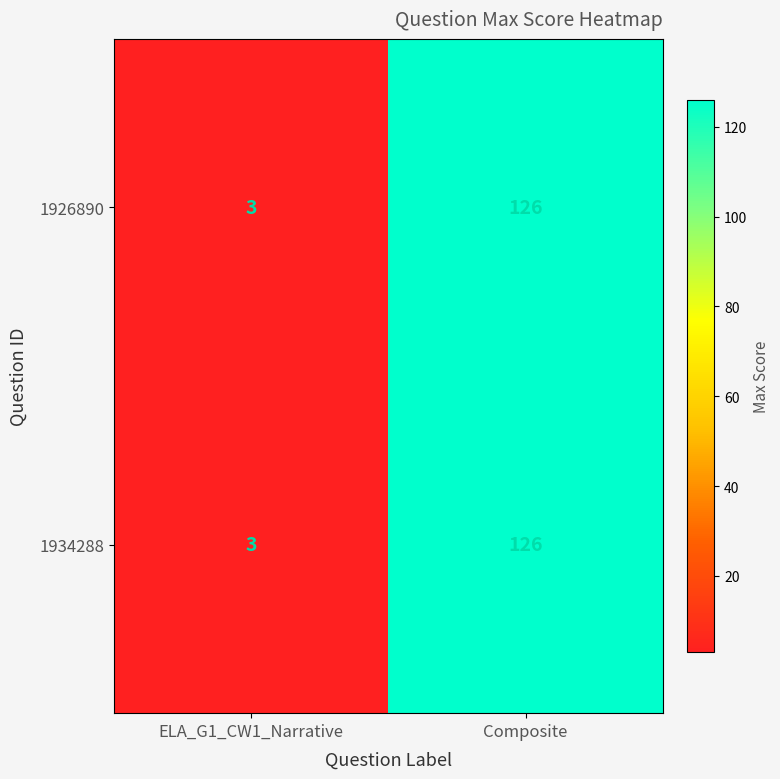

Where is 1926890 nearest to the value 64?

ELA_G1_CW1_Narrative